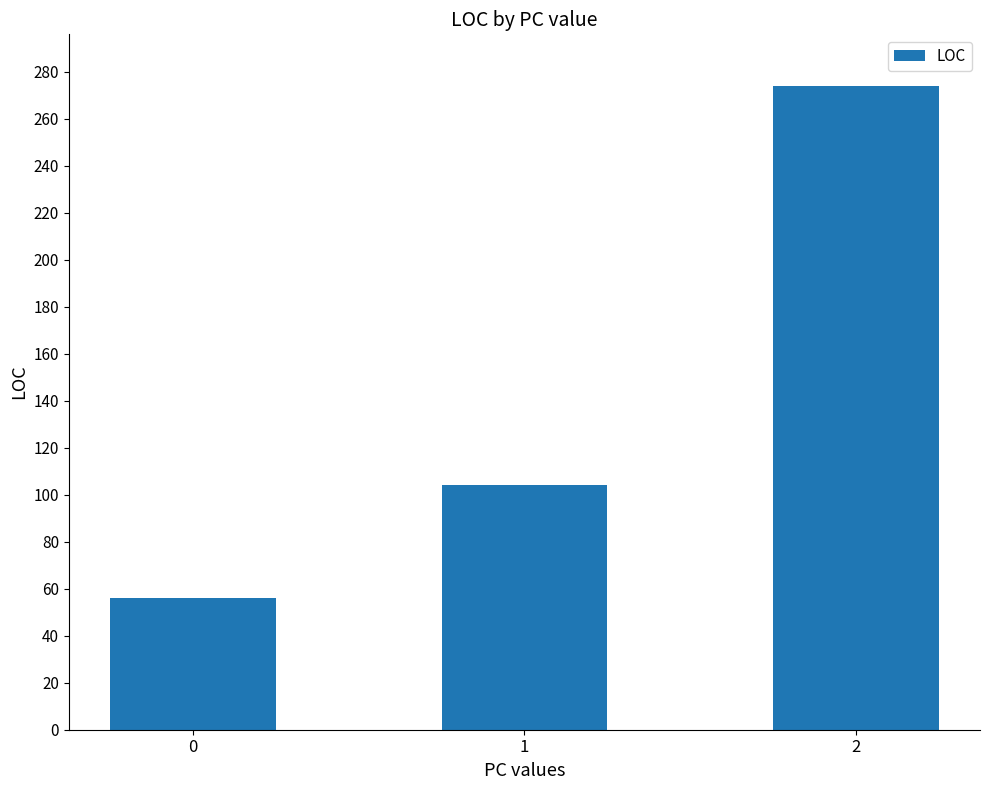

Reading left to right, extract all data points from this chart.

56	104	274